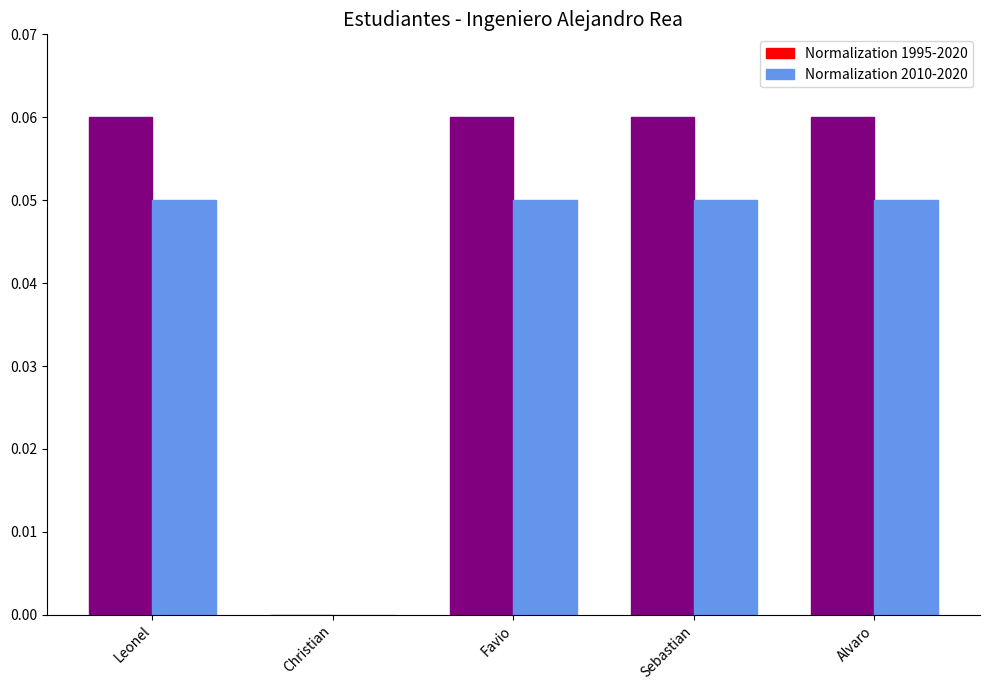

Which series has the largest total across all categories?

Normalization 1995-2020